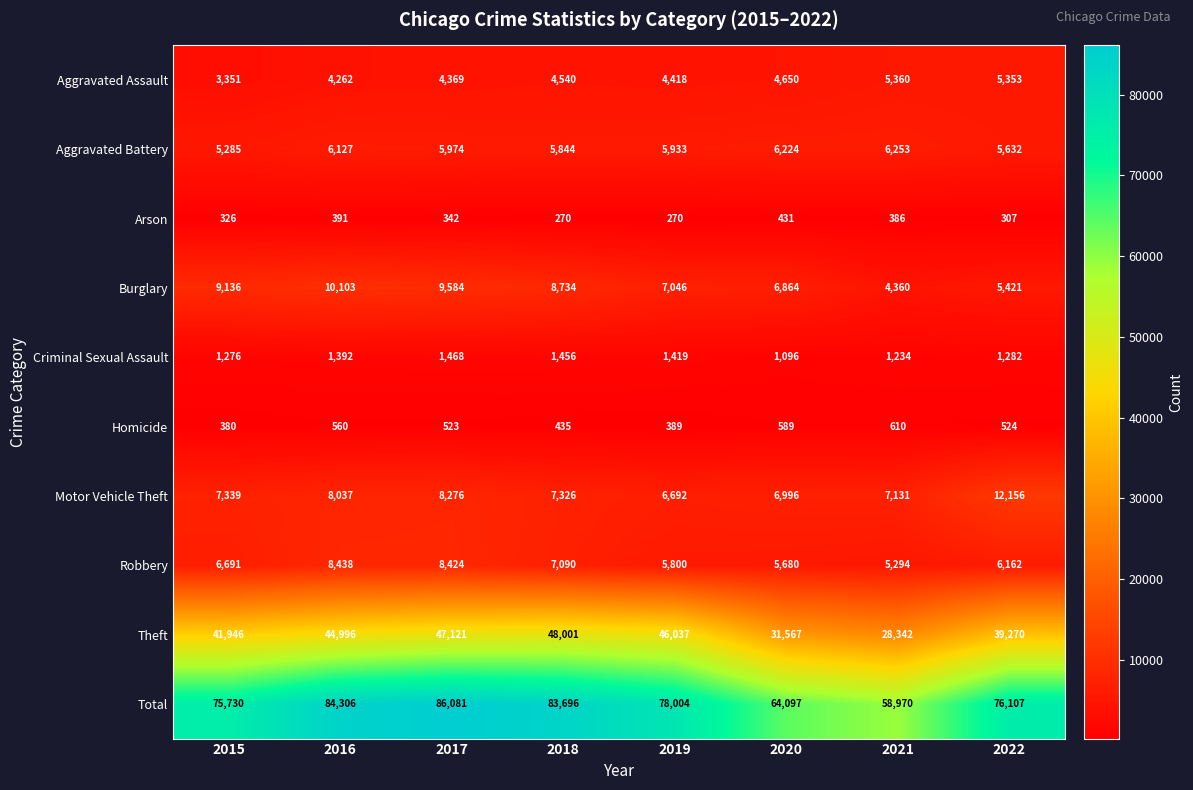

Which label corresponds to the largest value in the chart?

2017